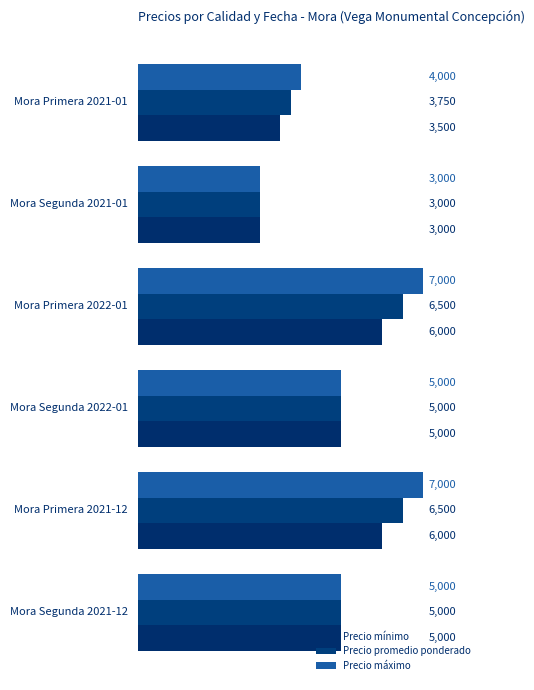

What is the lowest value of the Precio promedio ponderado series?

3000